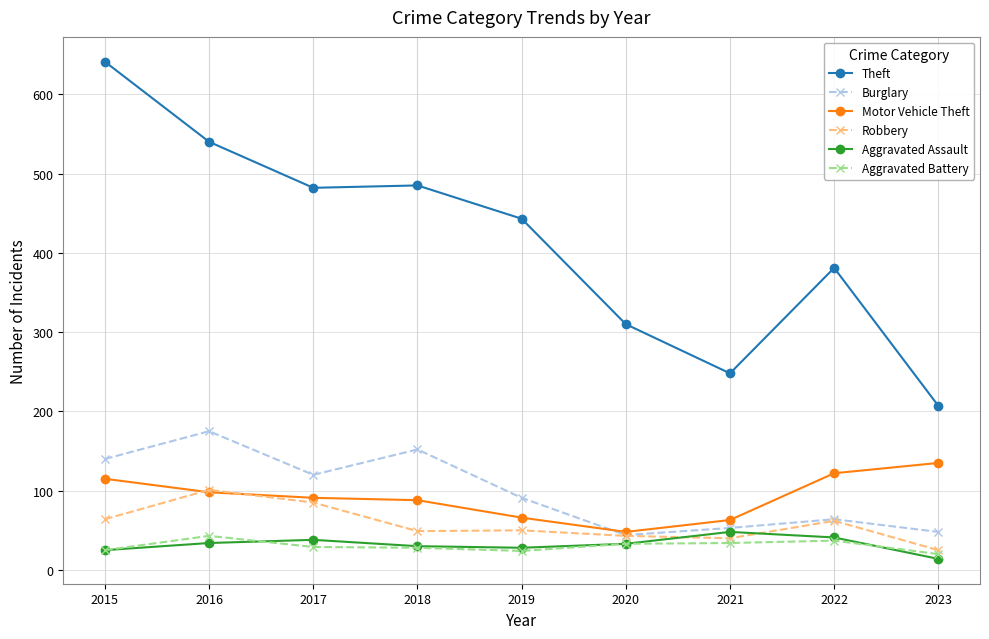

What is the spread (max minus min) of values at 2016?

506